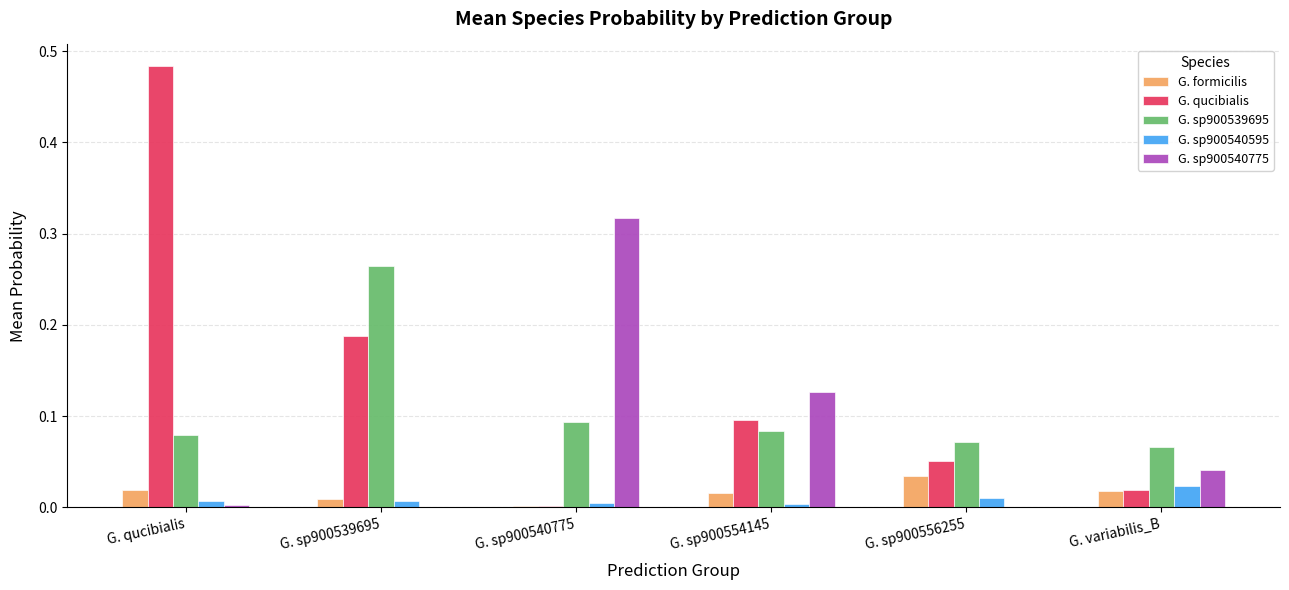

Count the number of data series in this chart.

5